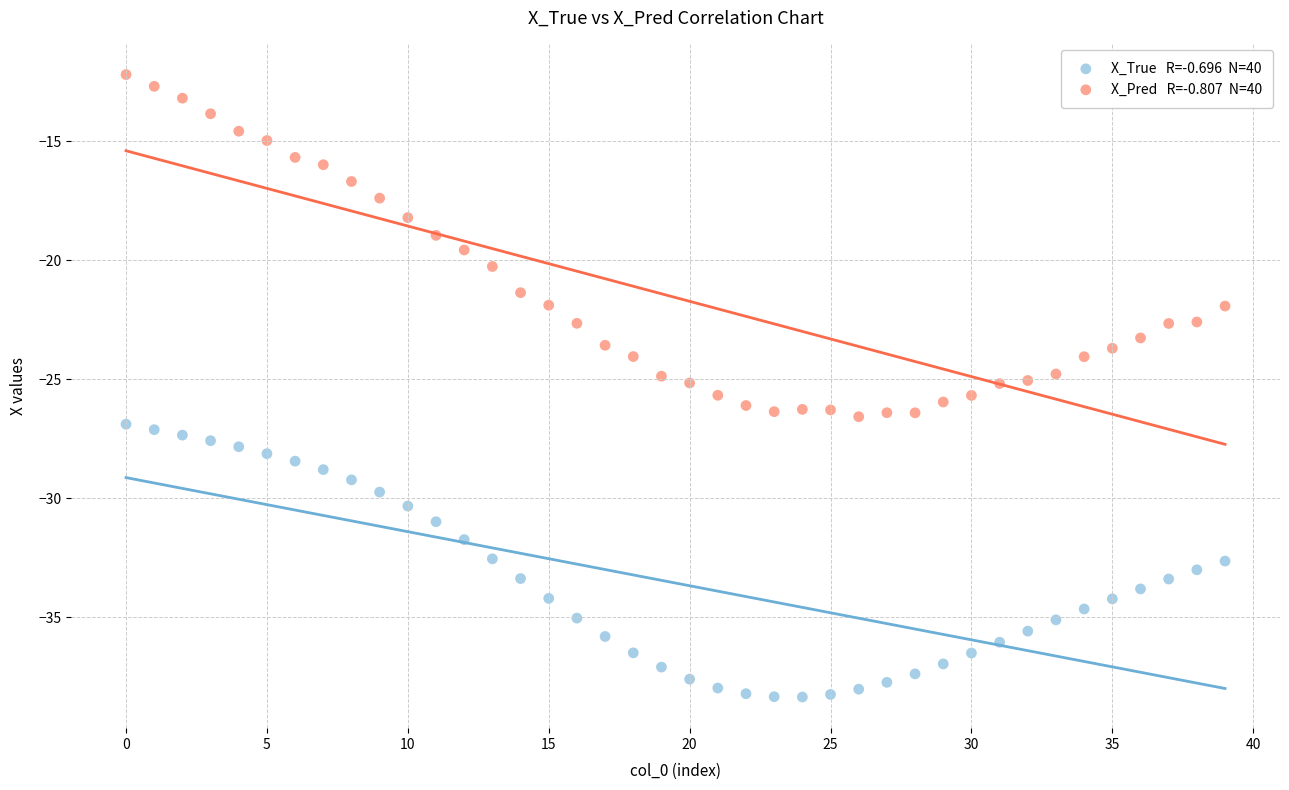

Across all data points, what is the range of Y values (max minus min)?

26.1